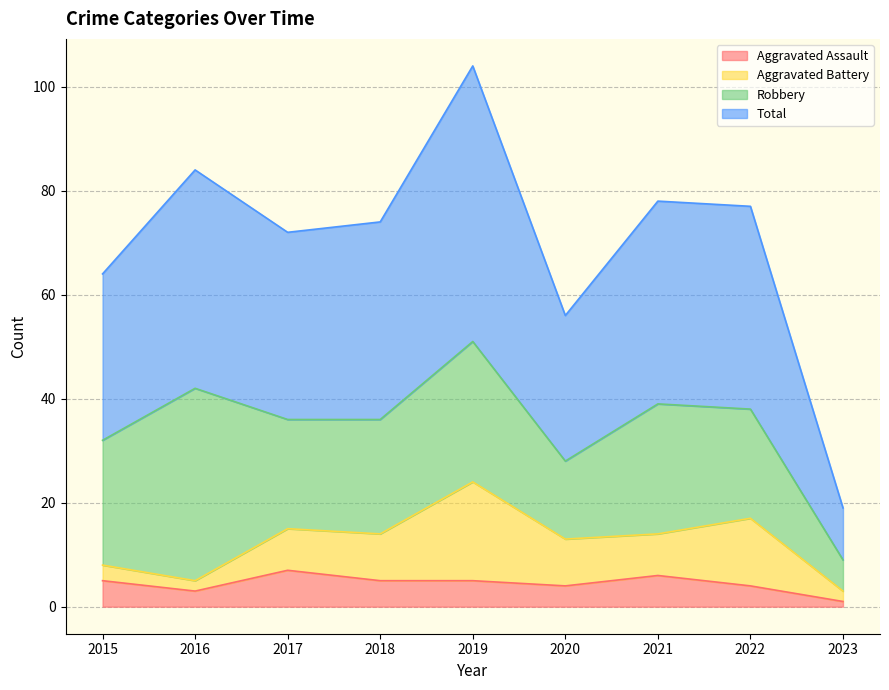

The Aggravated Assault series shows 2 at 2017. True or false?

False